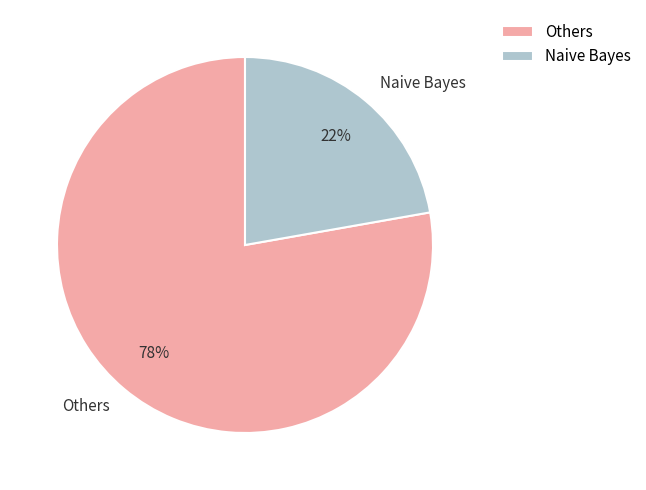

Approximately how many times larger is the value at Naive Bayes compared to Others?

0.3